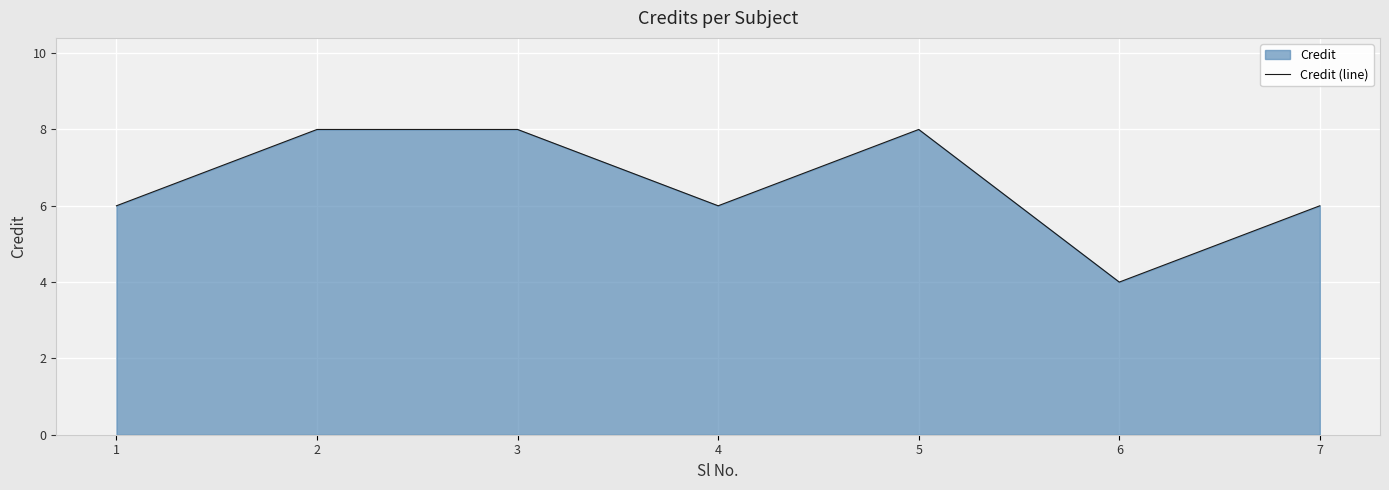

Count the values in the range 6 to 8.

6